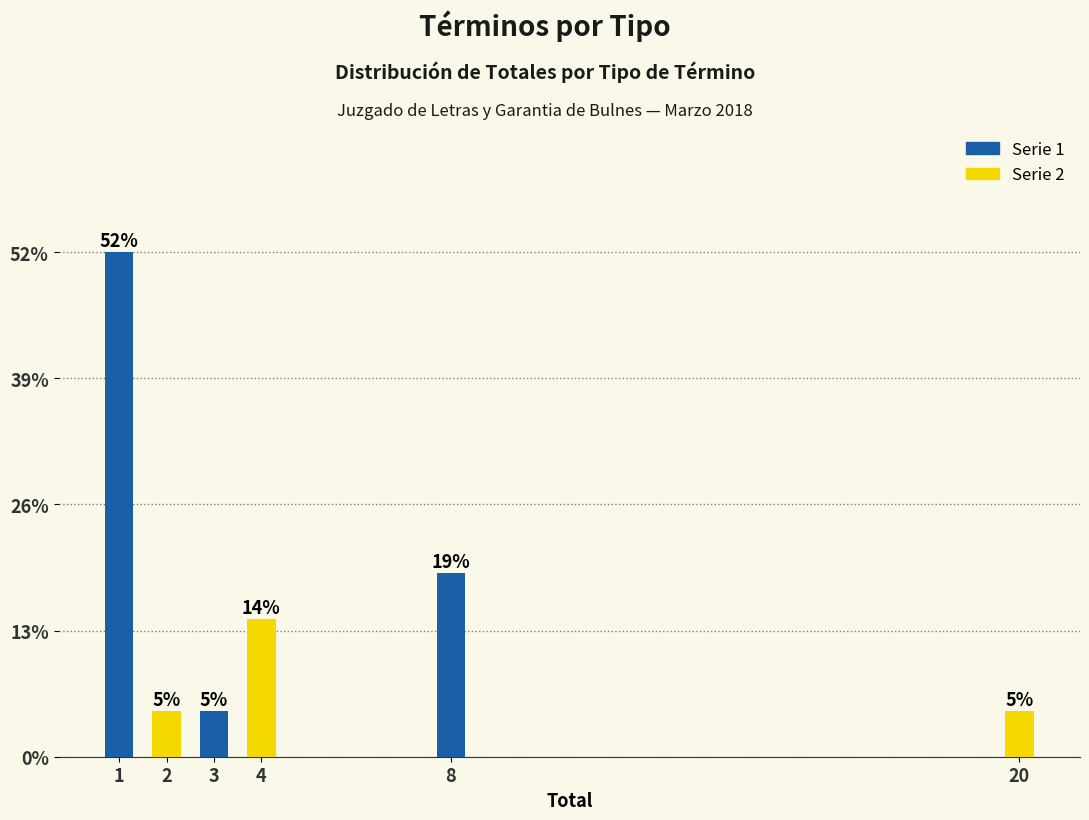

Does the chart contain any negative values?

No